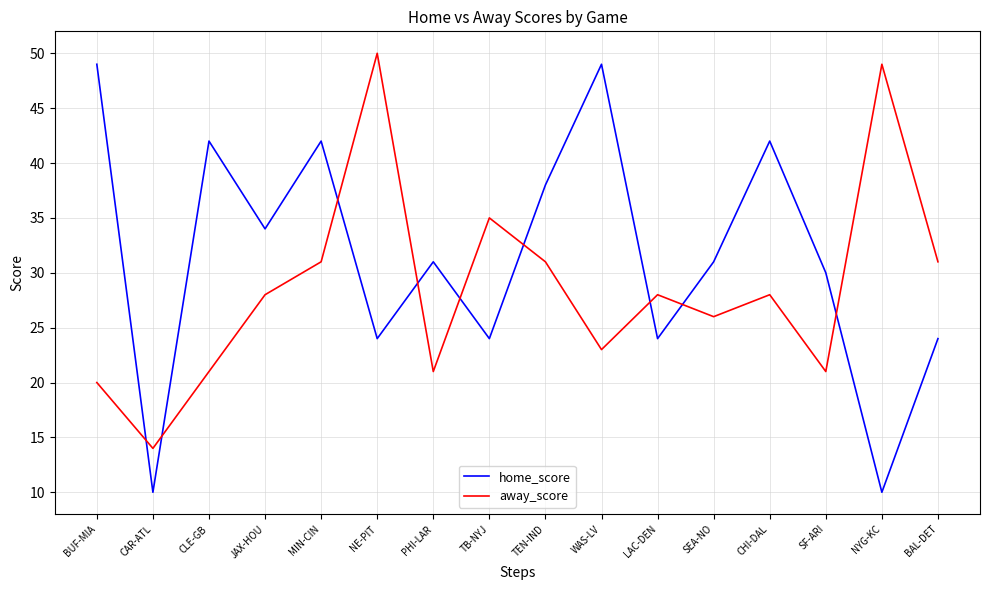

At which category does home_score reach its first local valley?

CAR-ATL